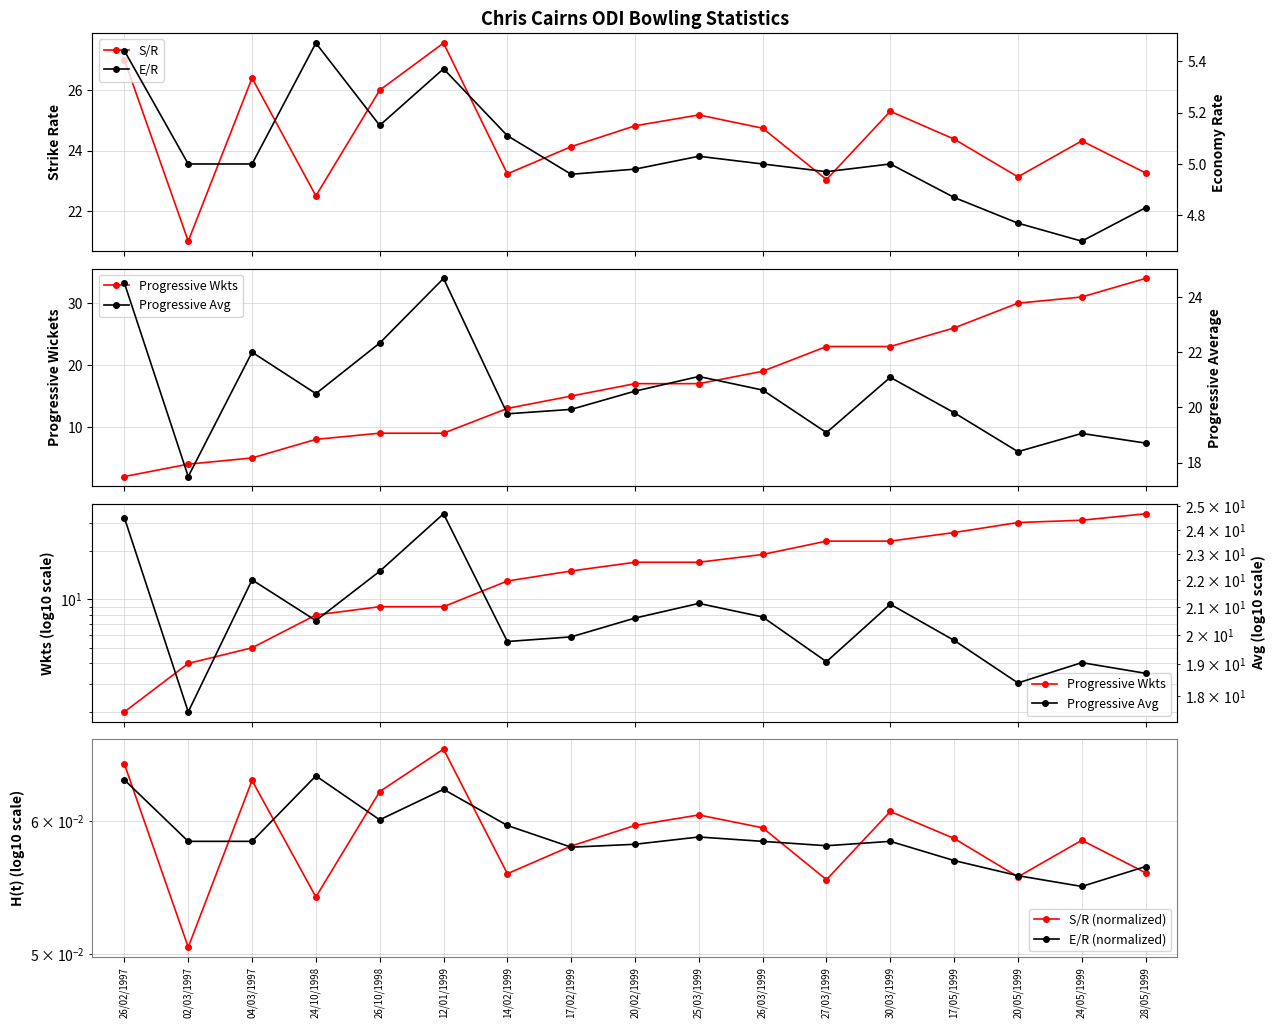

What is the minimum value shown in the chart?

0.1